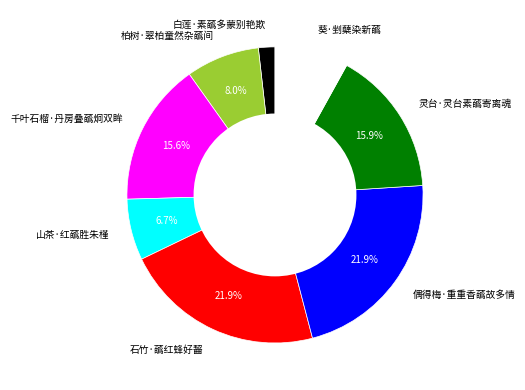

True or false: 白莲·素蘤多蒙别艳欺 accounts for 2% of the total.

True